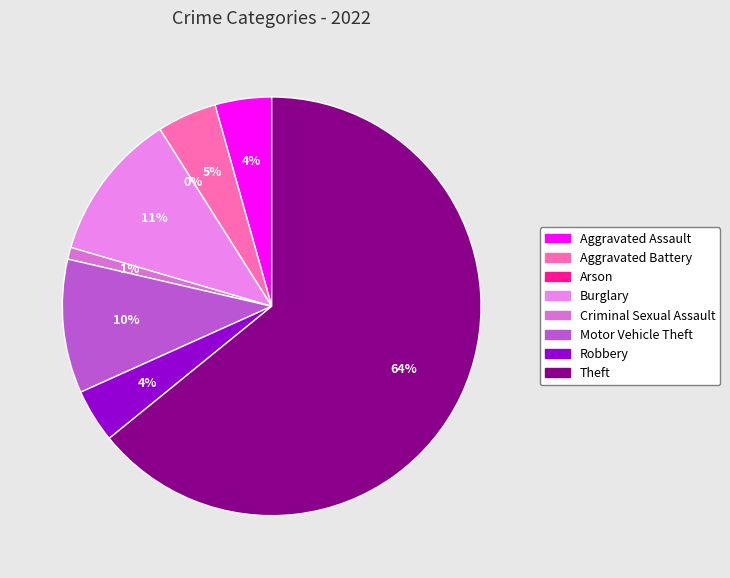

To the nearest percent, what portion does Robbery represent?

4%